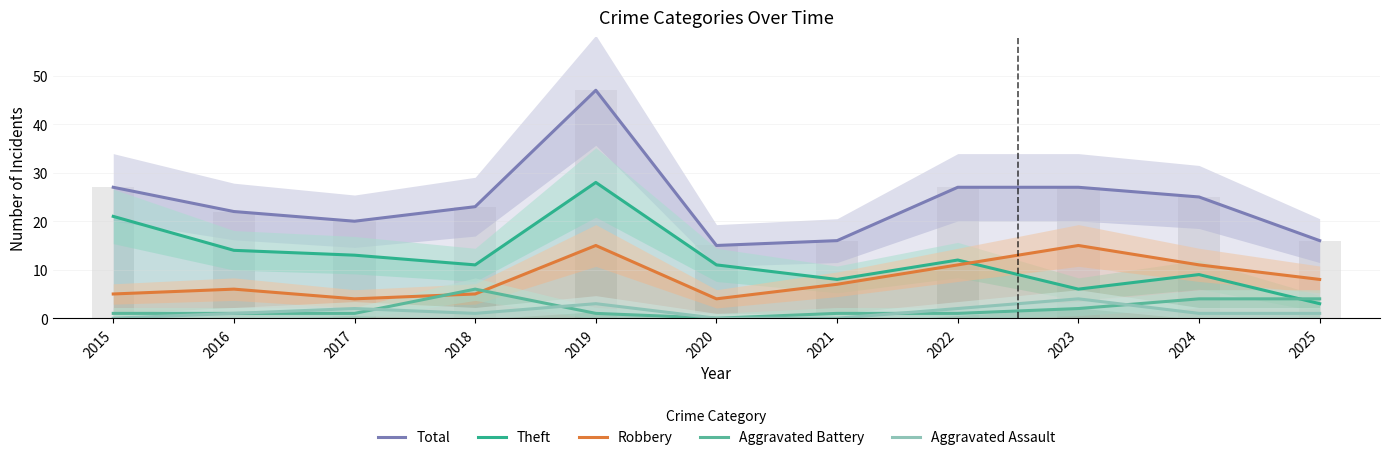

The value of Total at 2020 is 10. True or false?

False